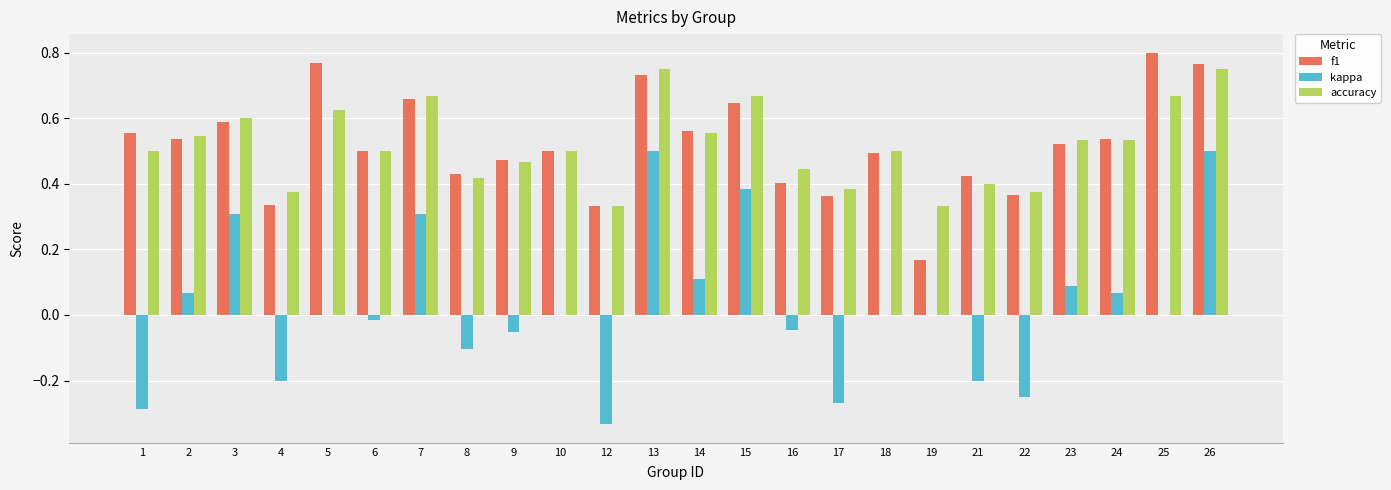

True or false: accuracy has a value of 0.5 at 2.

True